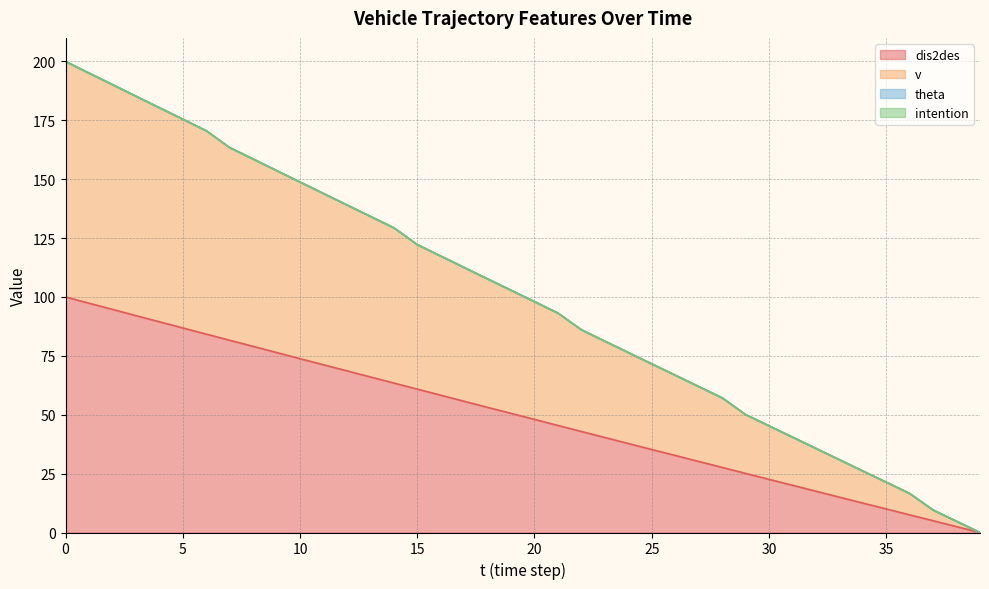

The dis2des series shows 126.9 at 10. True or false?

False